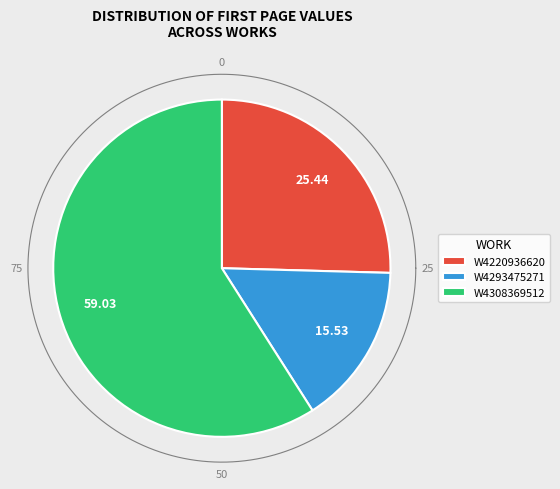

What is the ratio of the value at W4293475271 to the value at W4308369512?

0.3